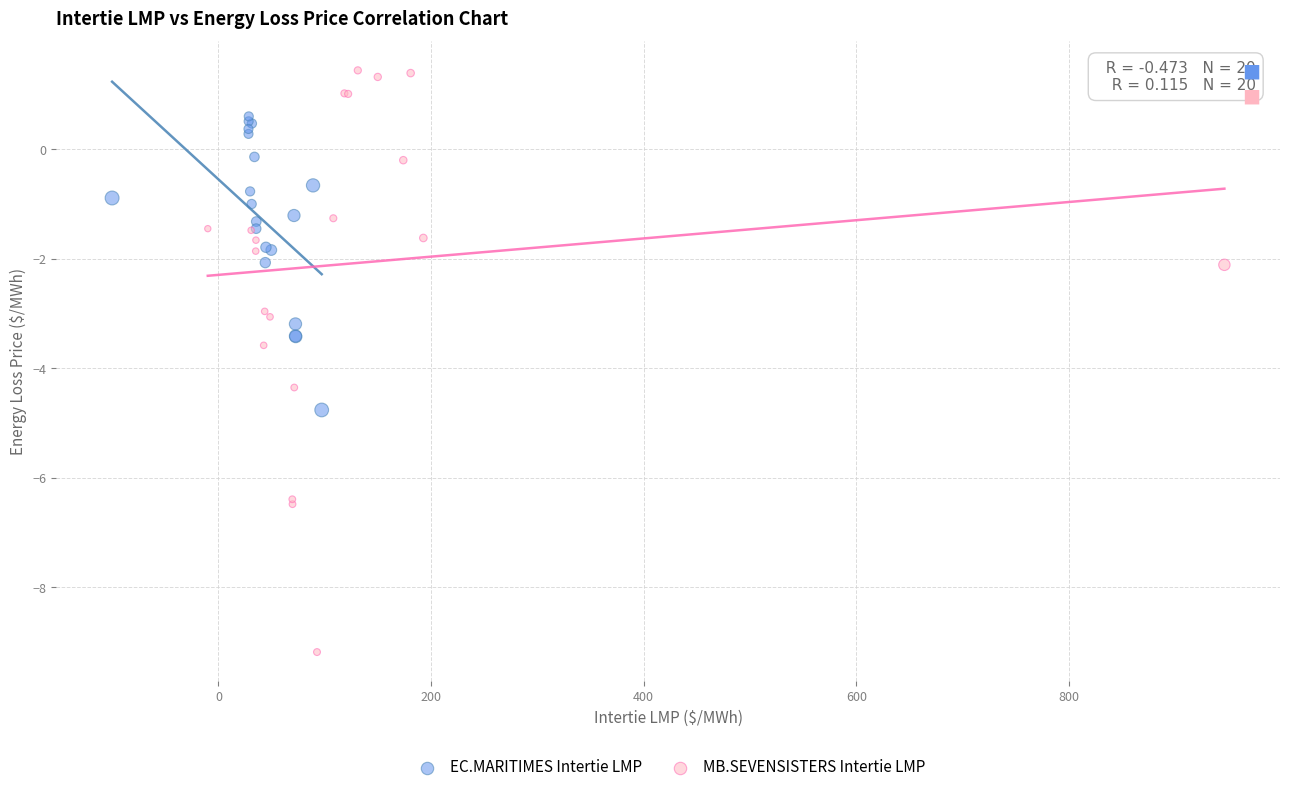

Which series reaches the maximum Y coordinate?

MB.SEVENSISTERS Intertie LMP